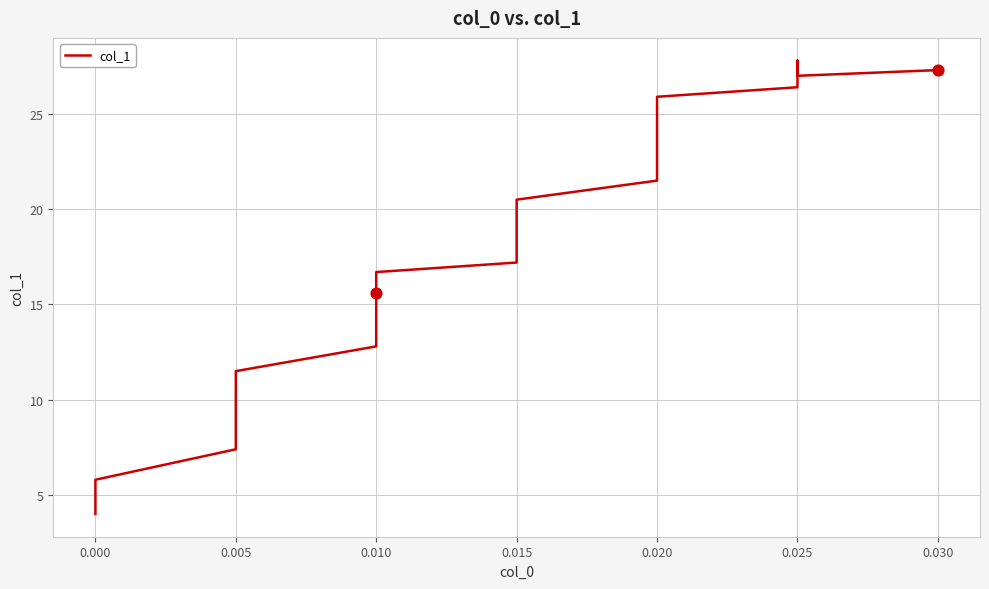

What is the change in value from 0.000 to 0.010?

+9.8